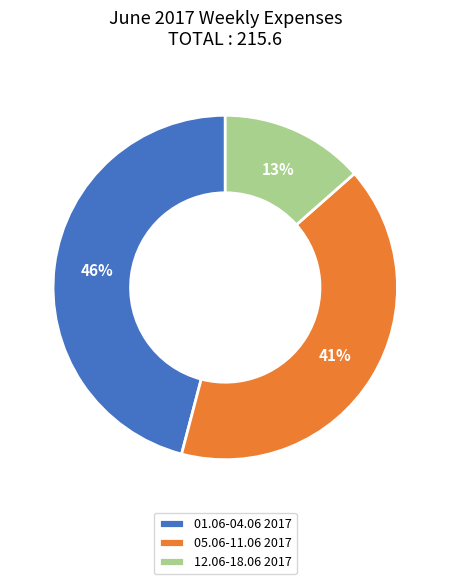

True or false: 01.06-04.06 2017 accounts for 37% of the total.

False